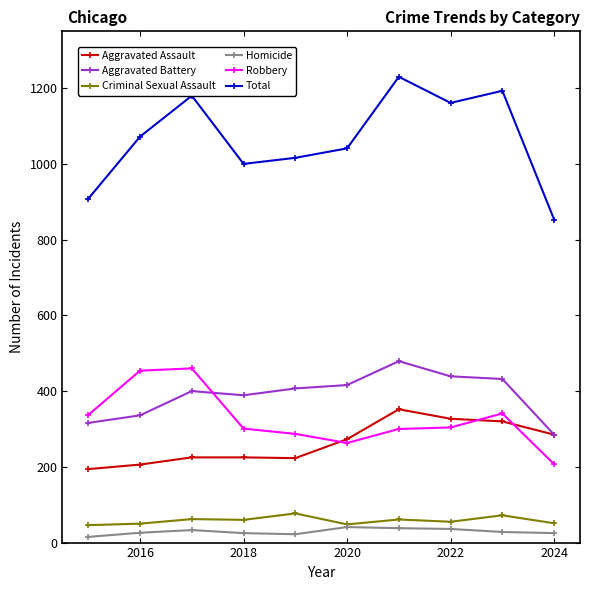

Is this an area chart (filled region under the line)?

No